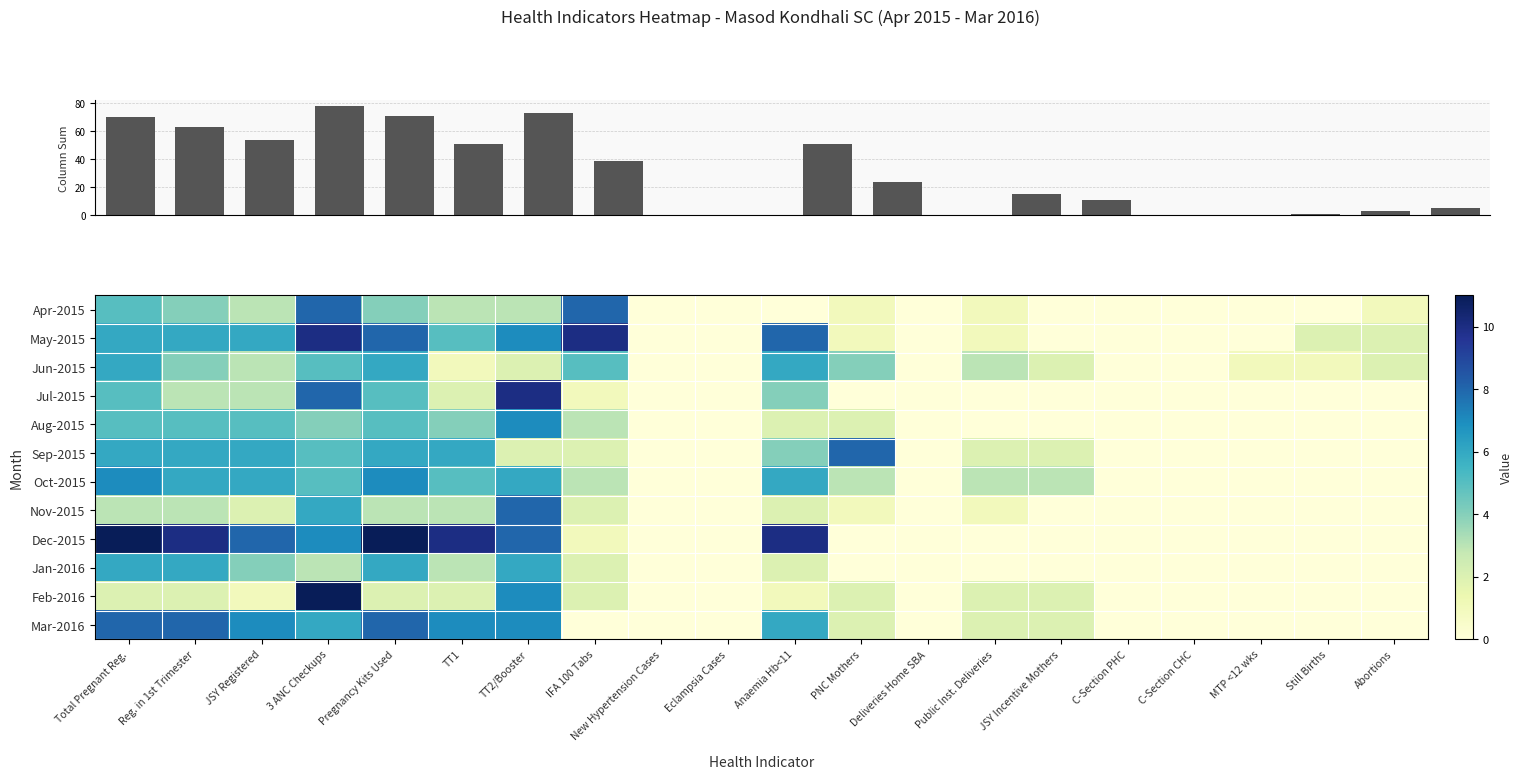

The May-2015 series shows 1 at PNC Mothers. True or false?

True